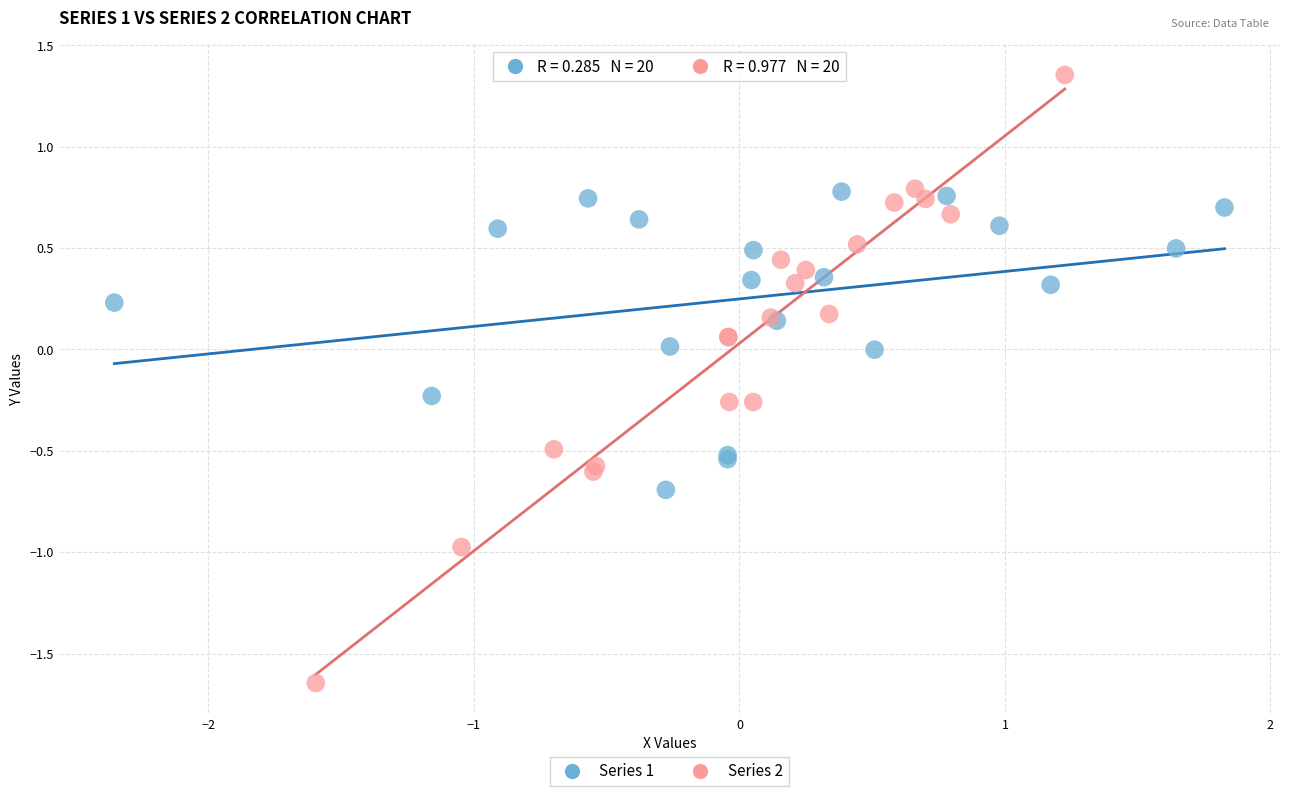

Which series contains the highest Y value?

Series 2